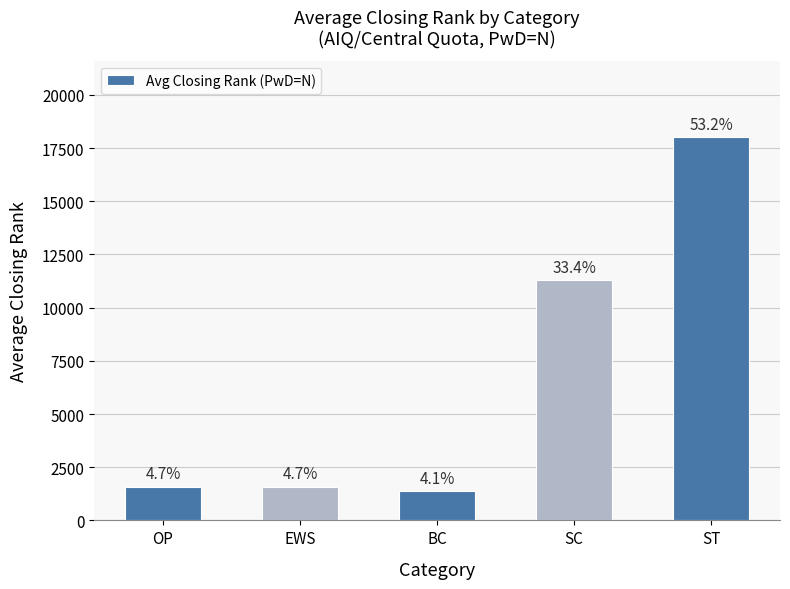

Are the bars horizontal?

No